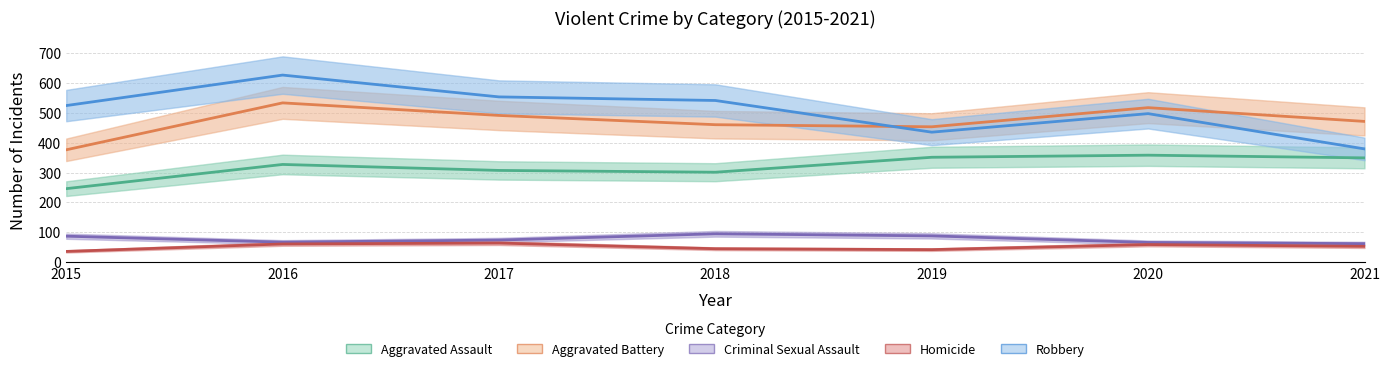

What is the lowest value of the Aggravated Battery series?

376